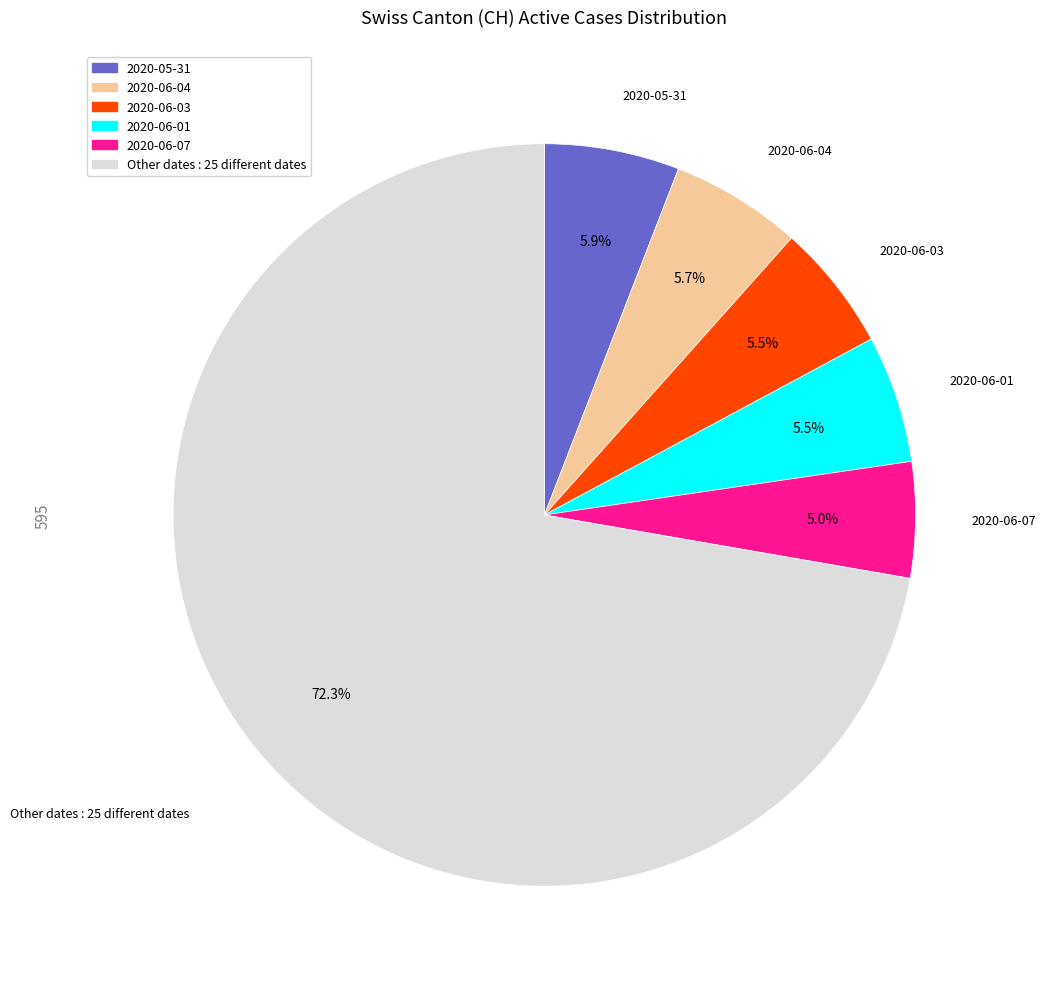

Is there a majority slice in this chart?

Yes